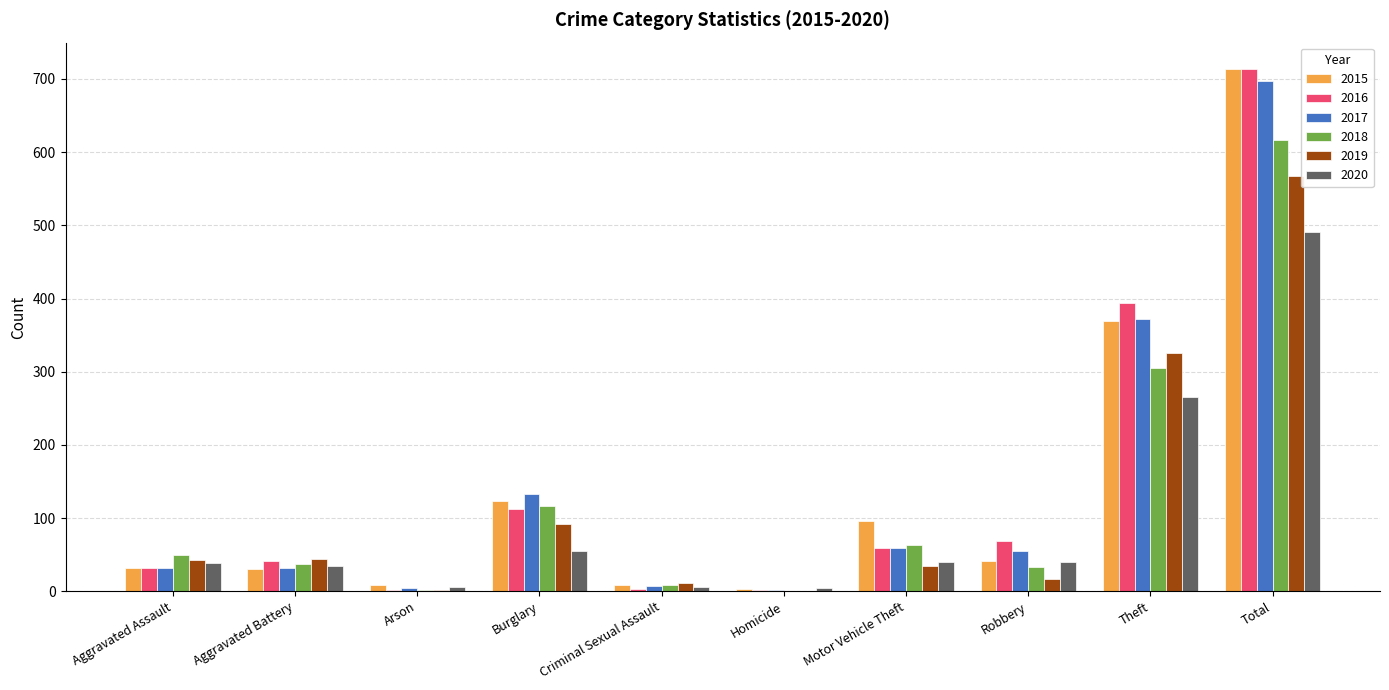

Where is 2016 nearest to the value 357?

Theft